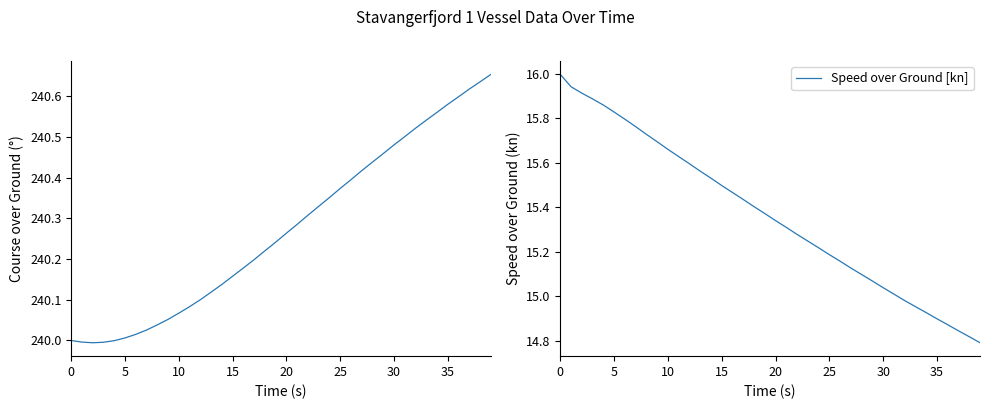

True or false: Speed over Ground [kn] has a value of 15.0 at 33.

True